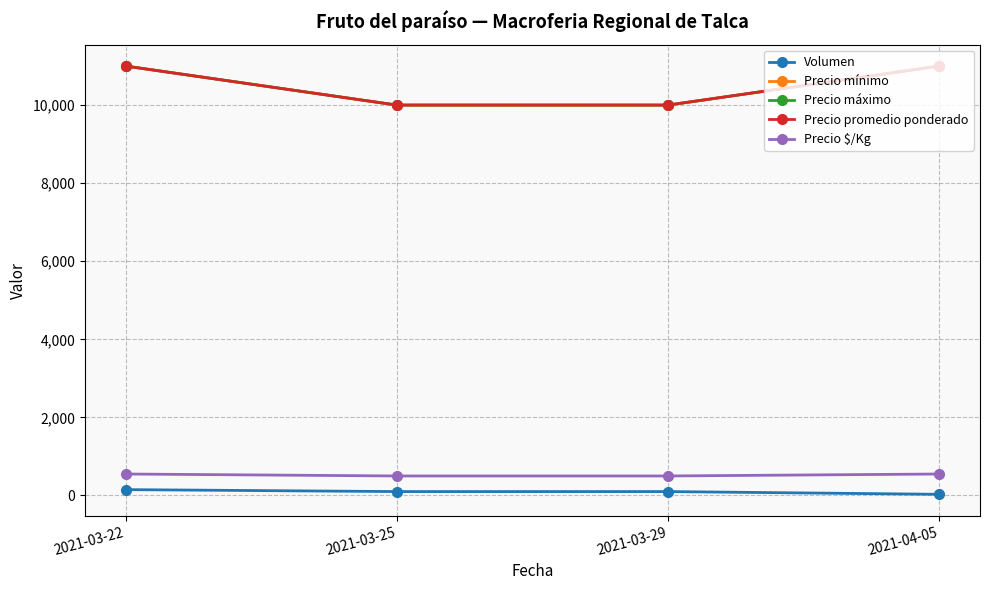

Does the chart have visible grid lines?

Yes